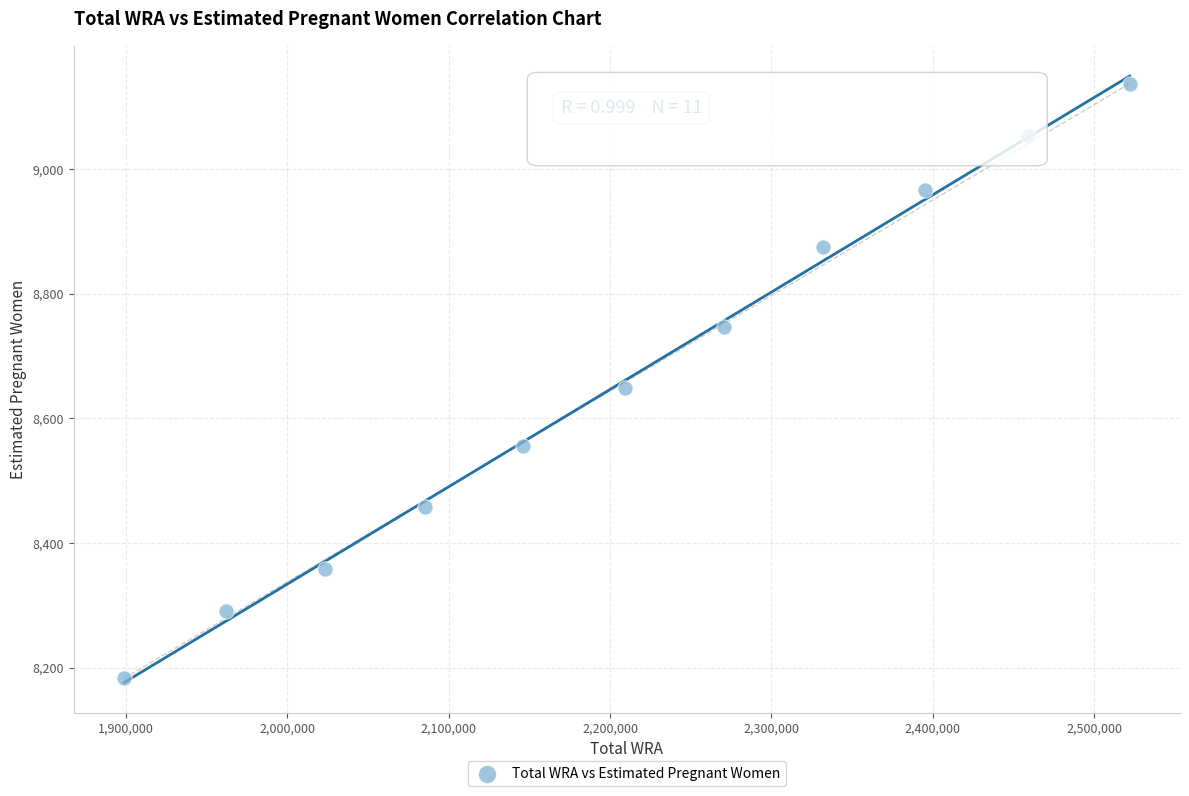

What is the range of Y values (max minus min)?

954.8